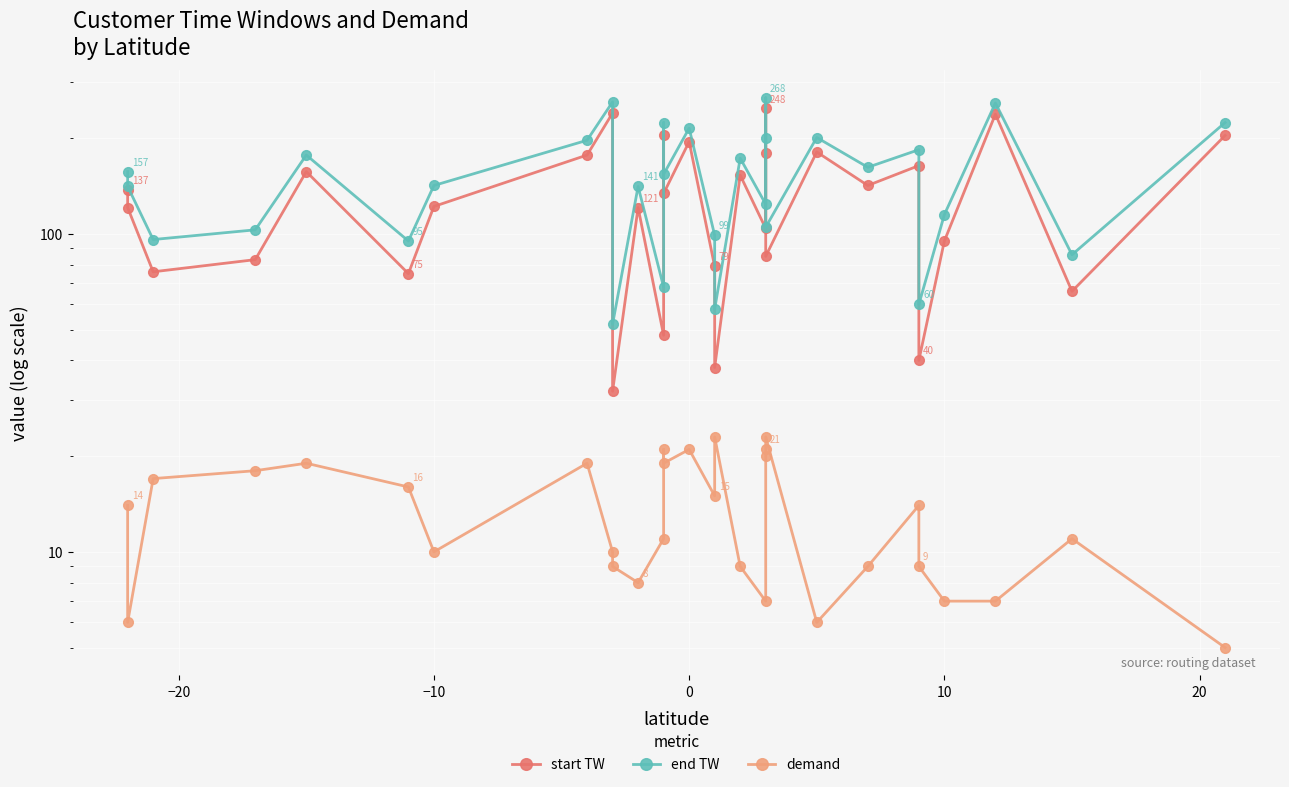

The value of end TW at 15 is 57. True or false?

False